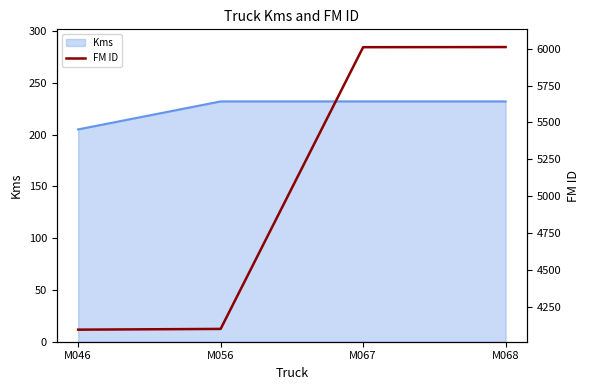

What is the greatest value displayed?

6011